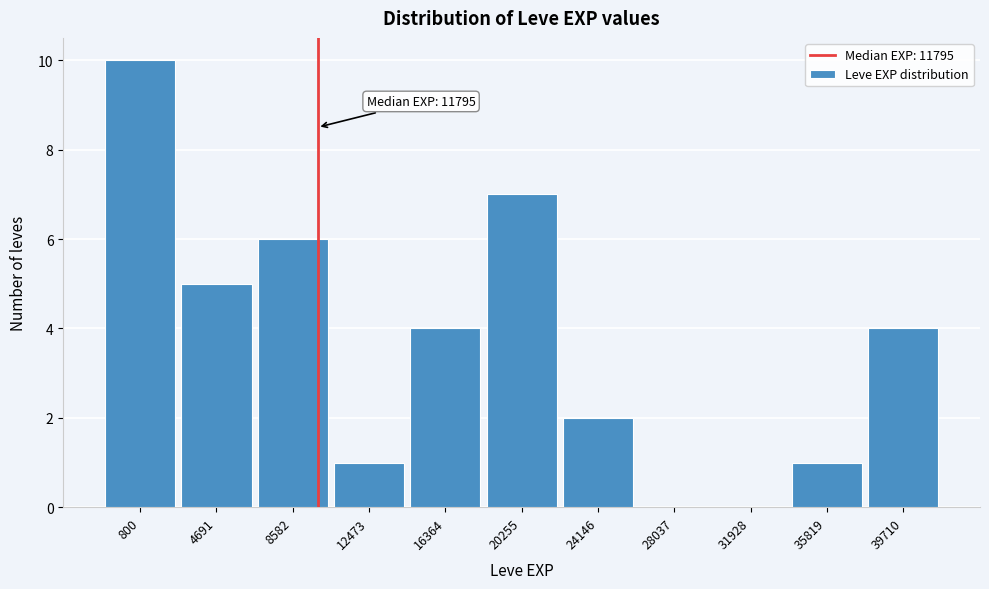

Reading left to right, list all the values displayed in this chart.

800=10	4691=5	8582=6	12473=1	16364=4	20255=7	24146=2	28037=0	31928=0	35819=1	39710=4